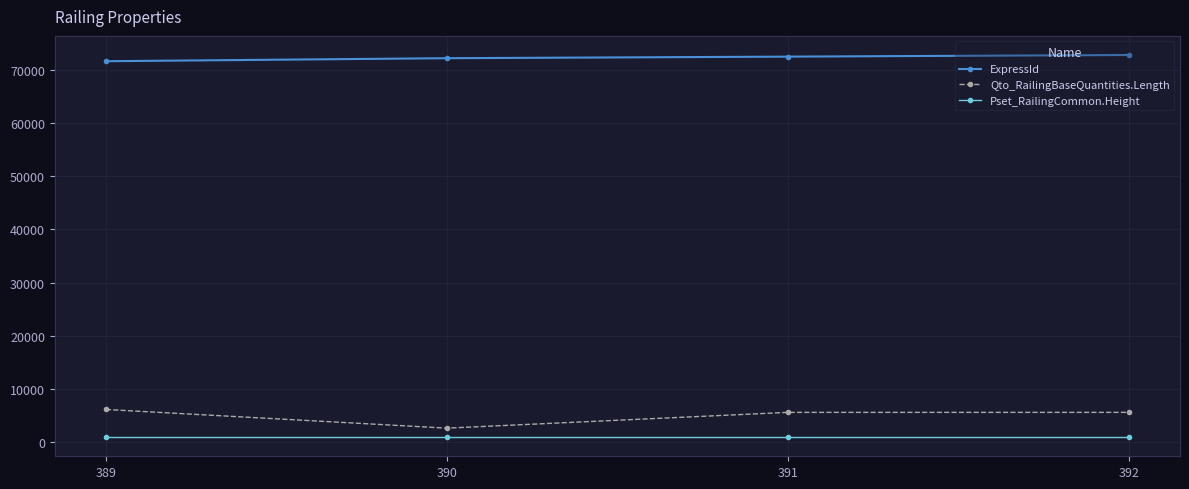

The value of Pset_RailingCommon.Height at 390 is 900.0. True or false?

True